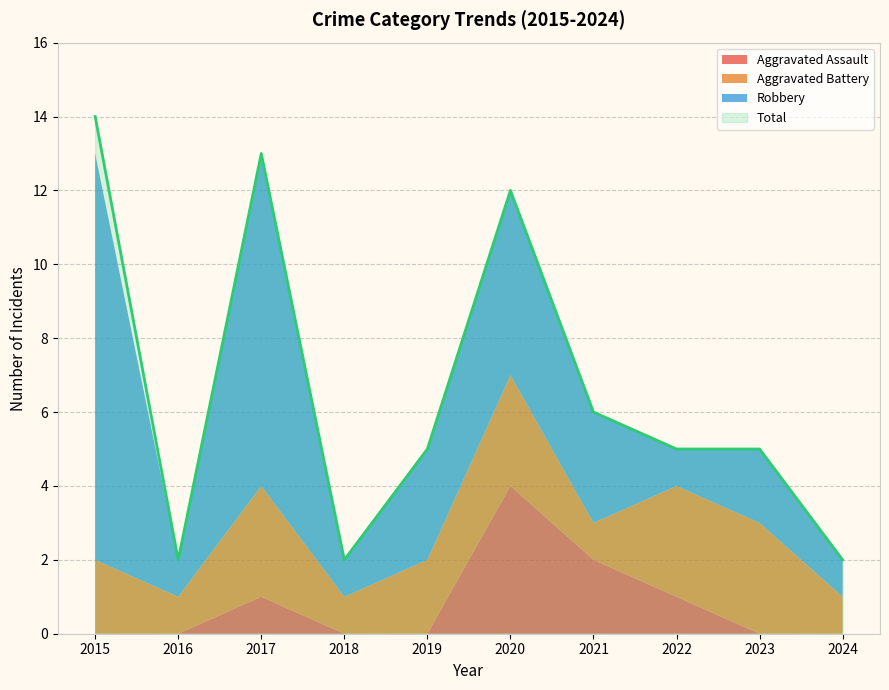

True or false: Aggravated Battery has more than 2 points higher than both neighbors.

False